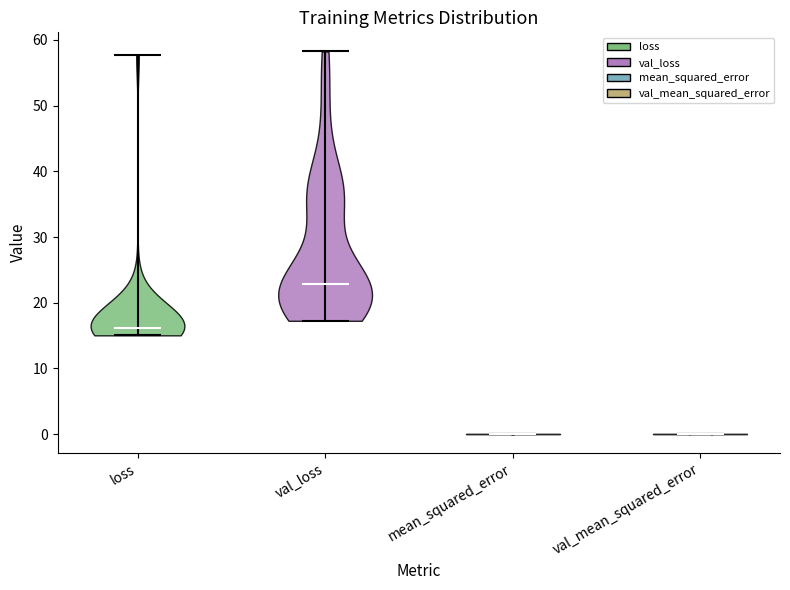

What is the lowest point the violin for val_mean_squared_error reaches on the y-axis? The values are not printed on the chart, so give them approximately, as read against the axis.

0